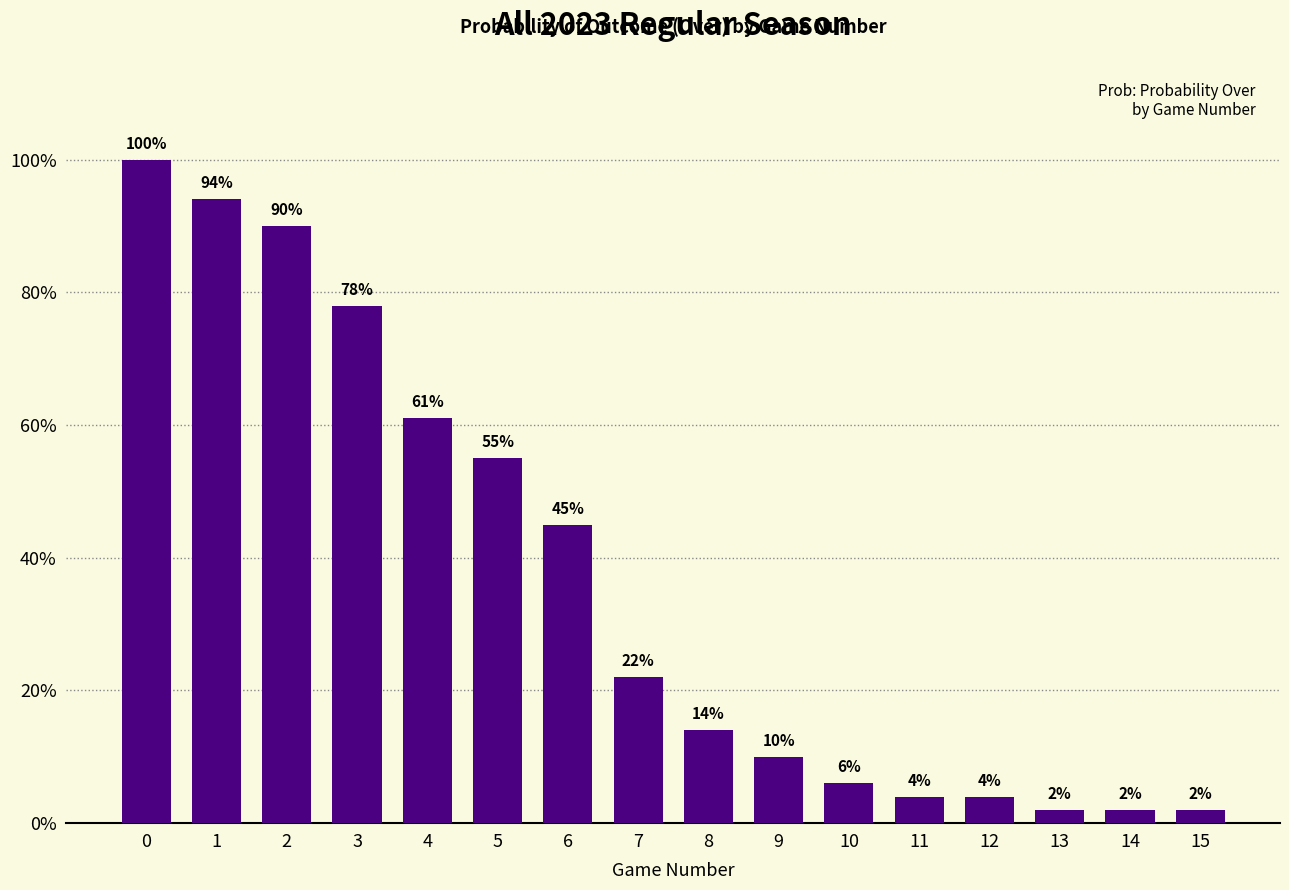

Reading right to left, list all the values displayed in this chart.

15=2	14=2	13=2	12=4	11=4	10=6	9=10	8=14	7=22	6=45	5=55	4=61	3=78	2=90	1=94	0=100